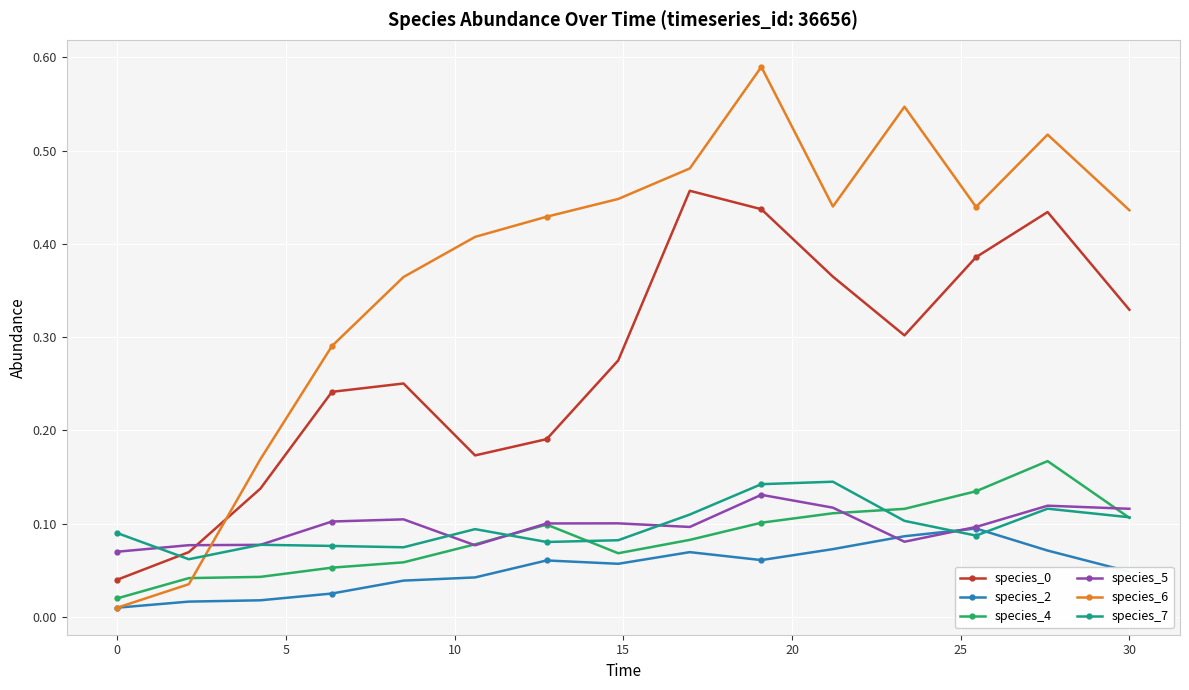

How many data points does each series have?

15